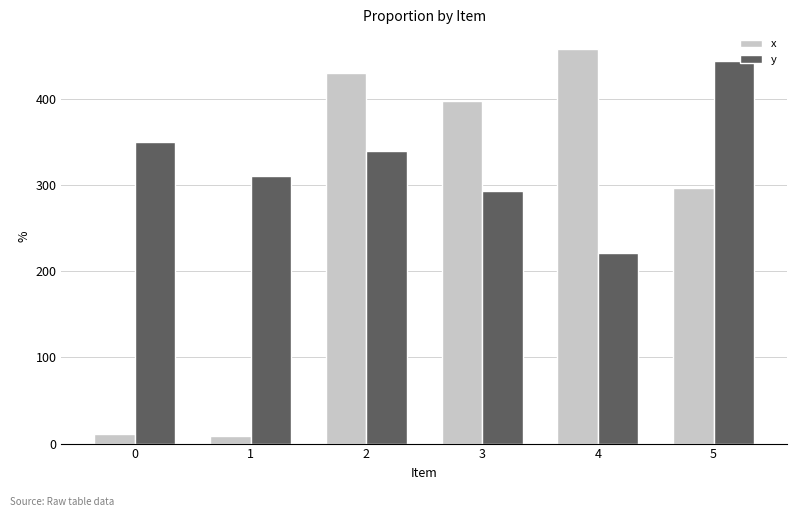

At which category is the sum across all series the highest?

2